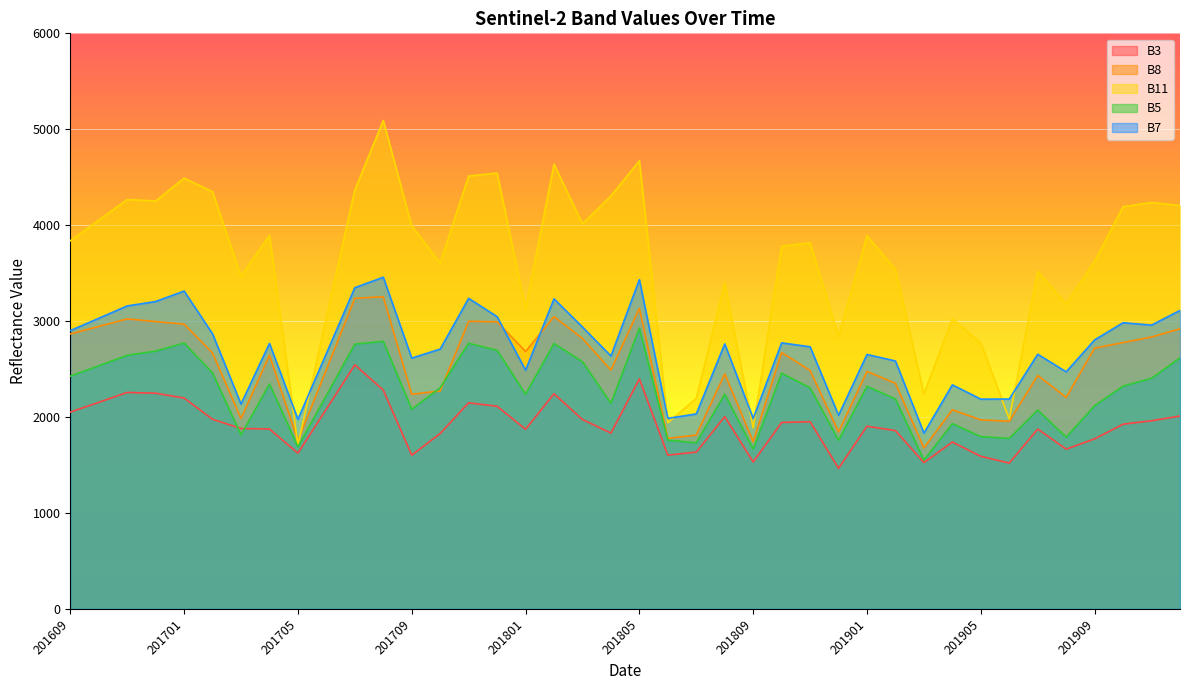

How many lines are shown in the chart?

5